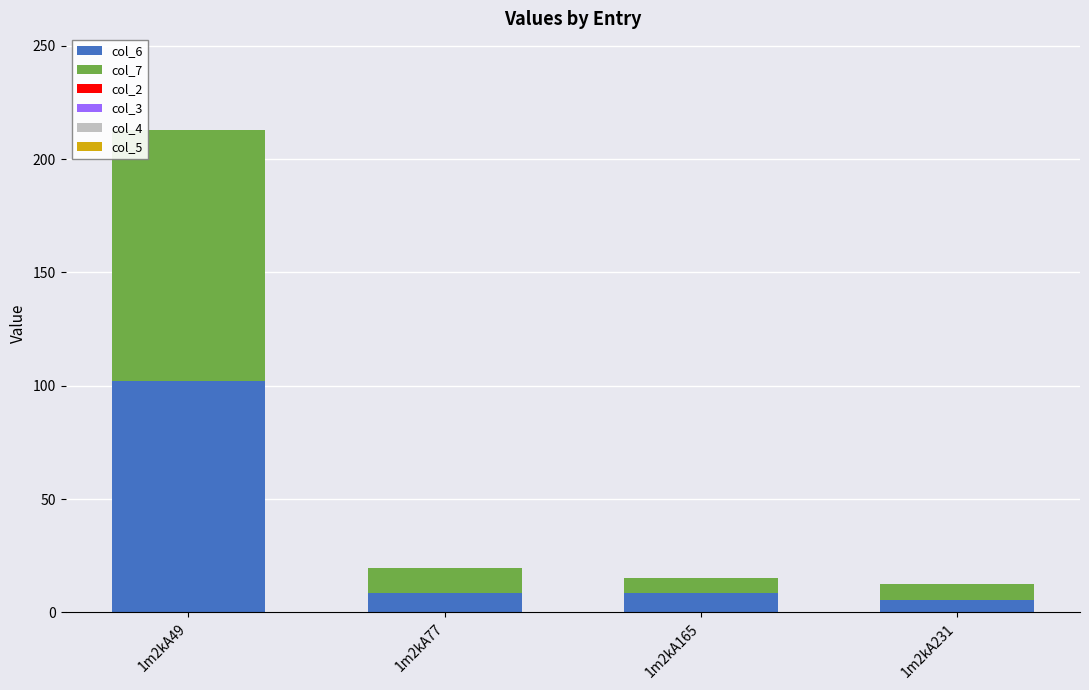

The col_6 series shows 102.0 at 1m2kA49. True or false?

True